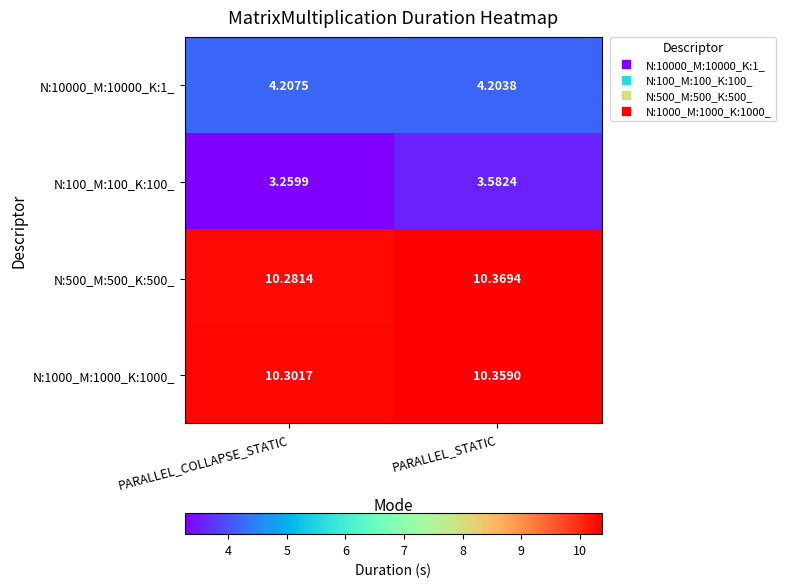

Which category has the highest value in the N:1000_M:1000_K:1000_ series?

PARALLEL_STATIC